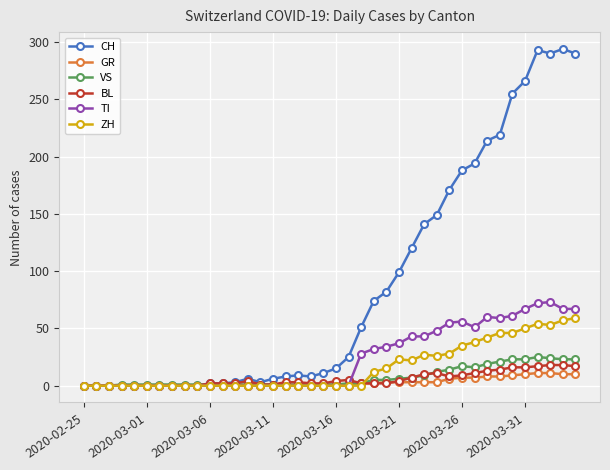

Which series has the largest total across all categories?

CH